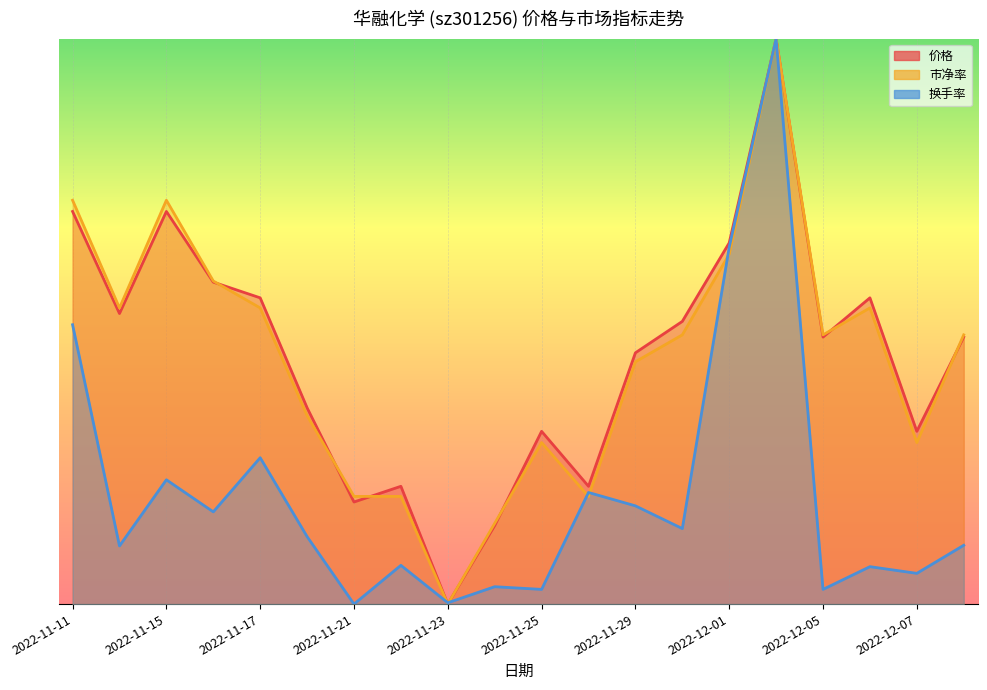

What is the difference between the maximum and minimum values in the 价格 series?

12.0